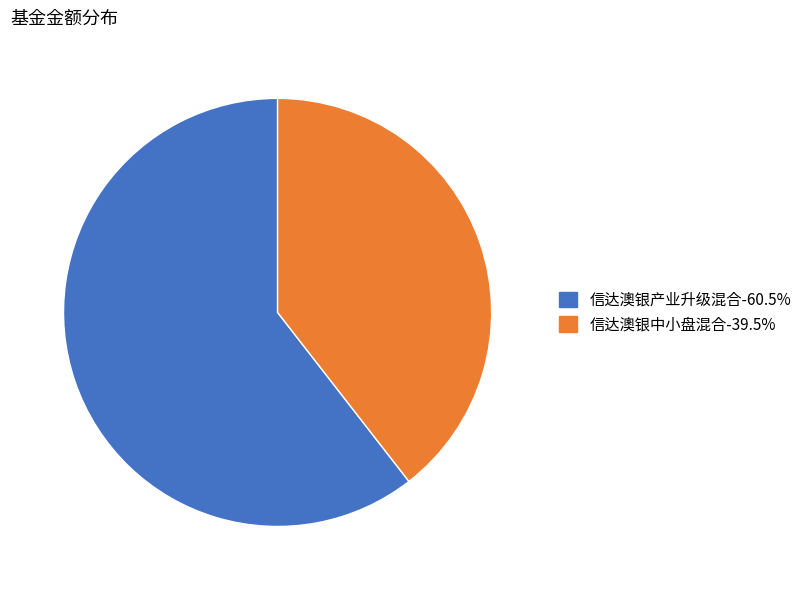

Which slice represents more than half of the pie?

信达澳银产业升级混合